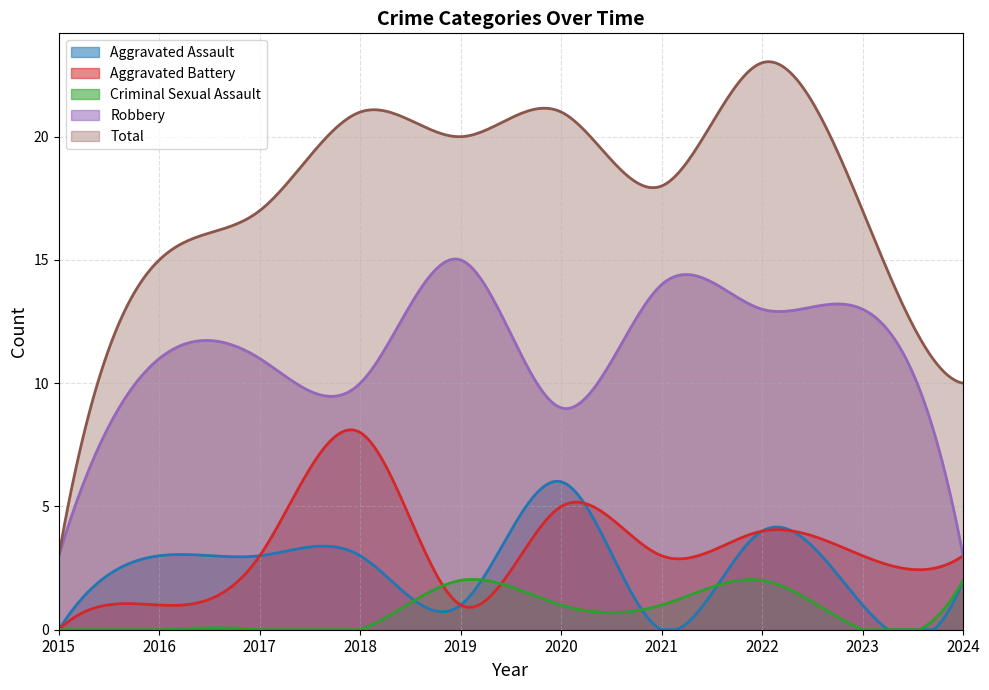

What is the difference between the second highest and minimum values in the Total series?

20.0